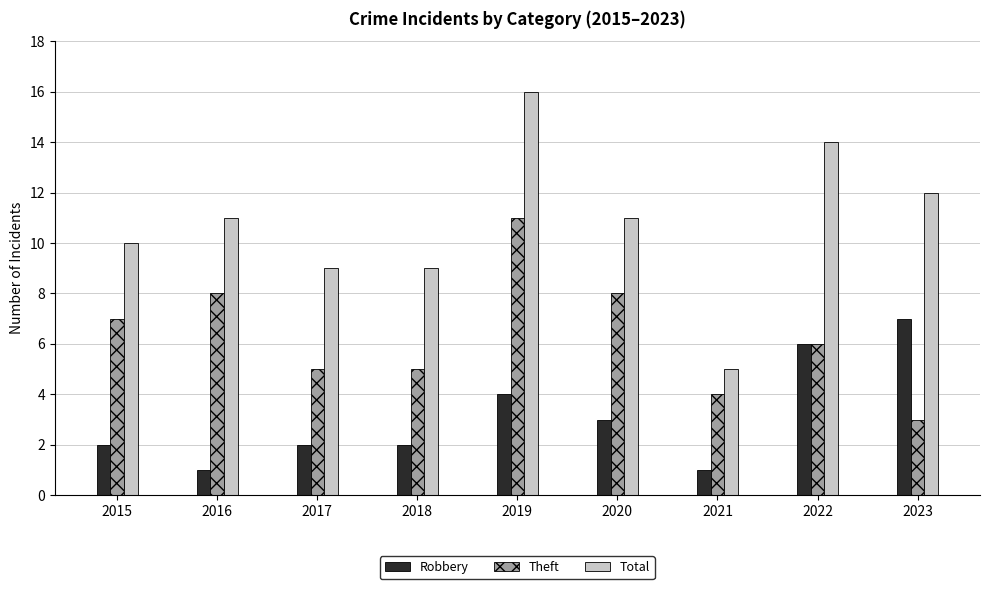

Which series changed the most between 2016 and 2019?

Total